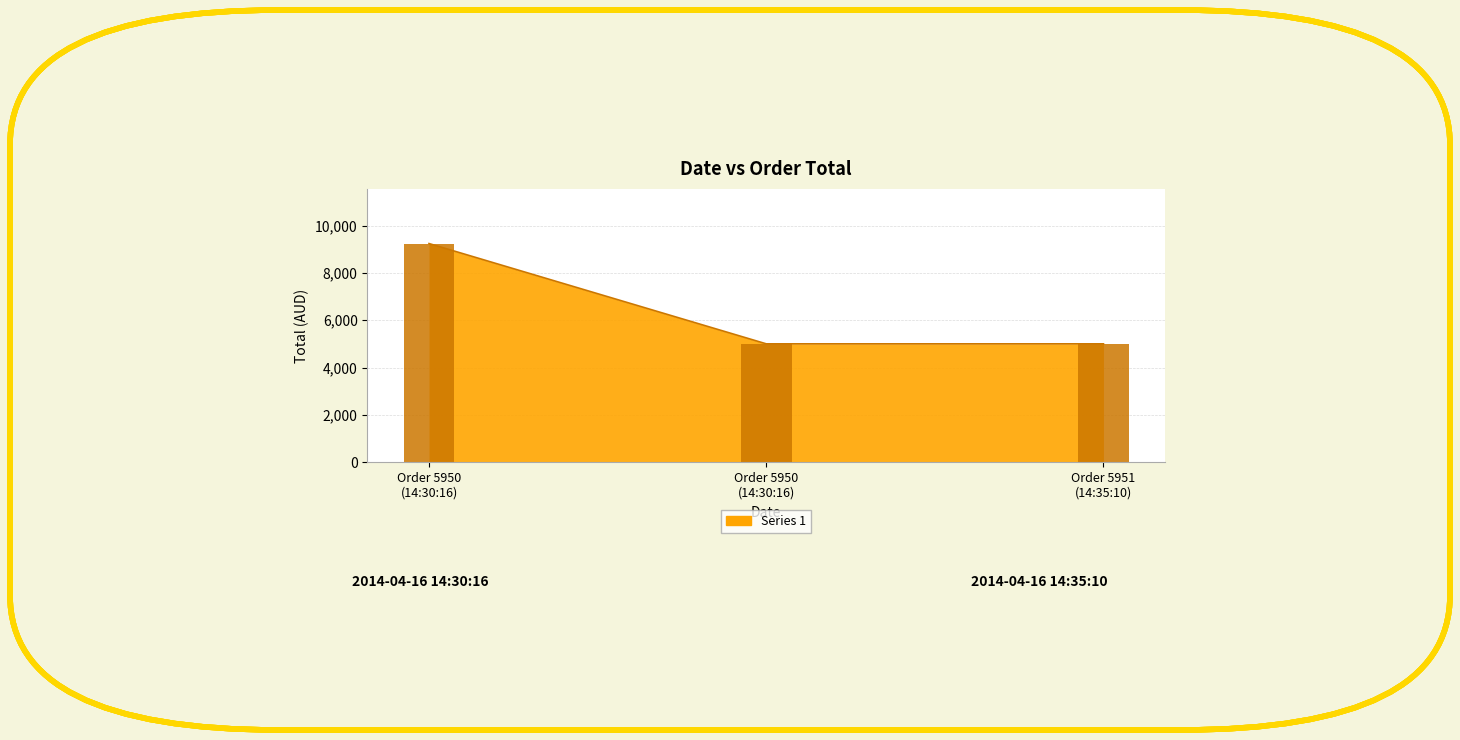

What is the maximum value shown in the chart?

9240.0